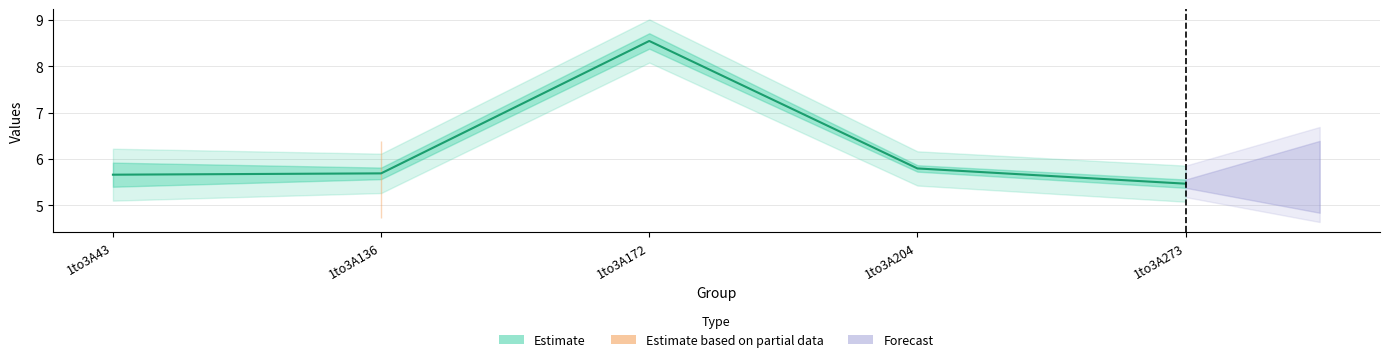

Where is col_7 nearest to the value 7?

1to3A43